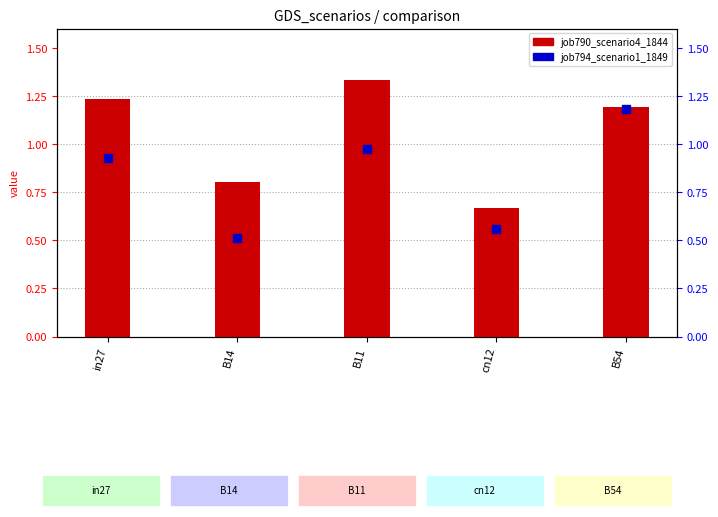

Which series reaches the maximum Y coordinate?

job790_scenario4_1844